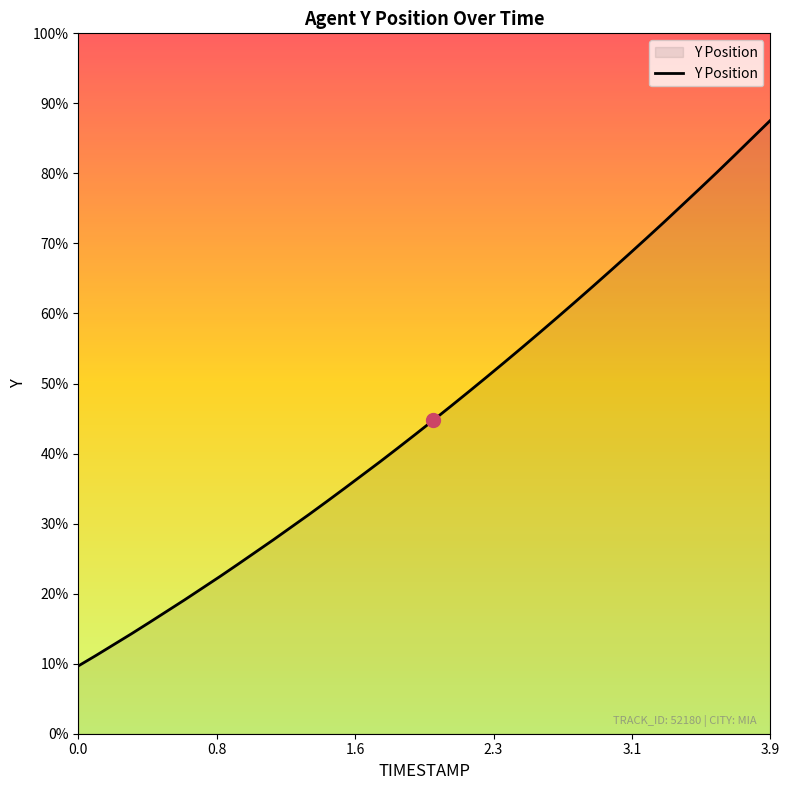

Does the chart display data point markers on the line(s)?

No